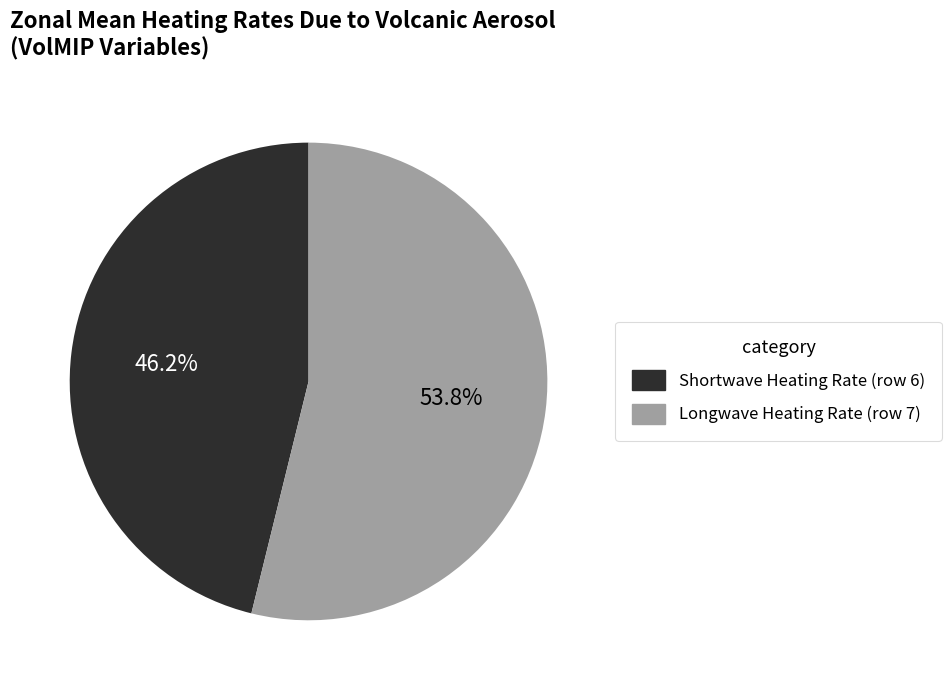

Is there any slice that represents more than half of the pie?

Yes